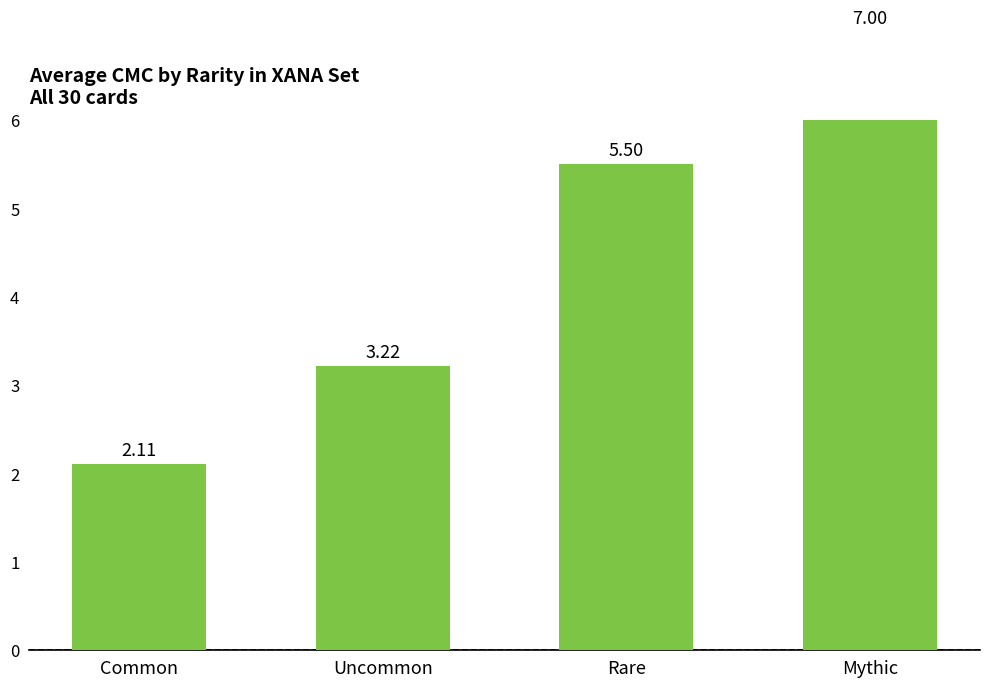

What is the value of the 2nd bar from the left?

3.2